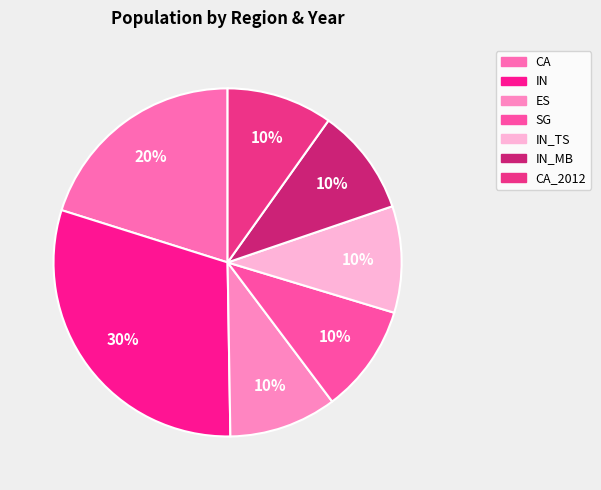

Count the number of slices in the pie.

7